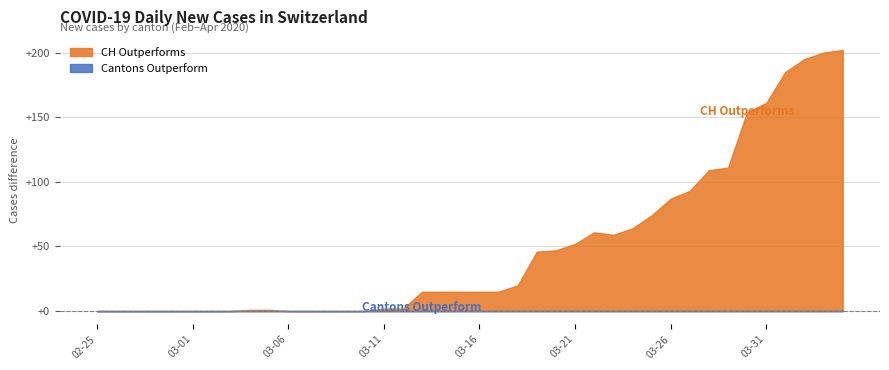

What is the highest value of the CH Outperforms series?

202